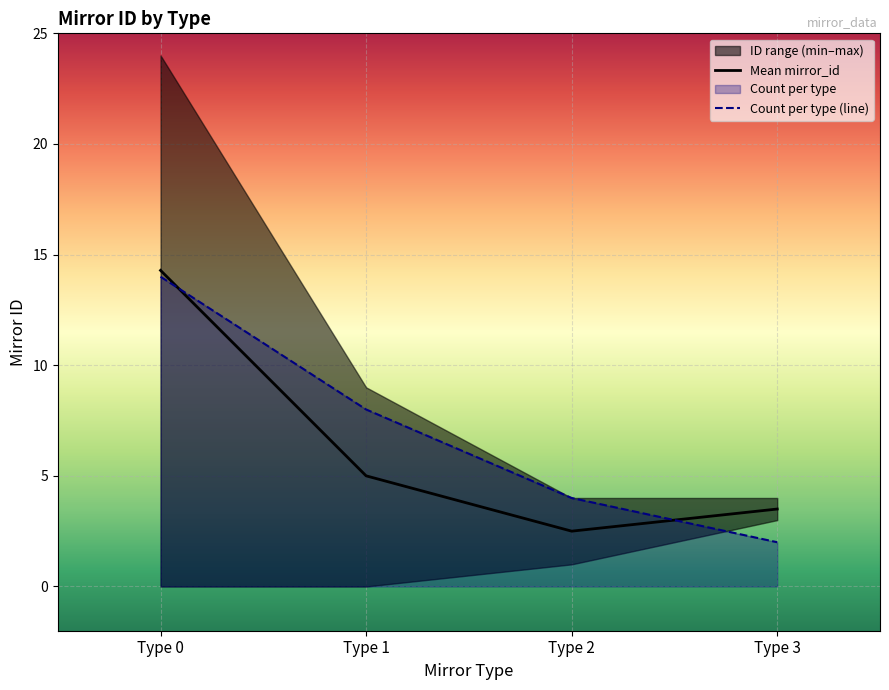

At how many categories does at least one series exceed 8?

1